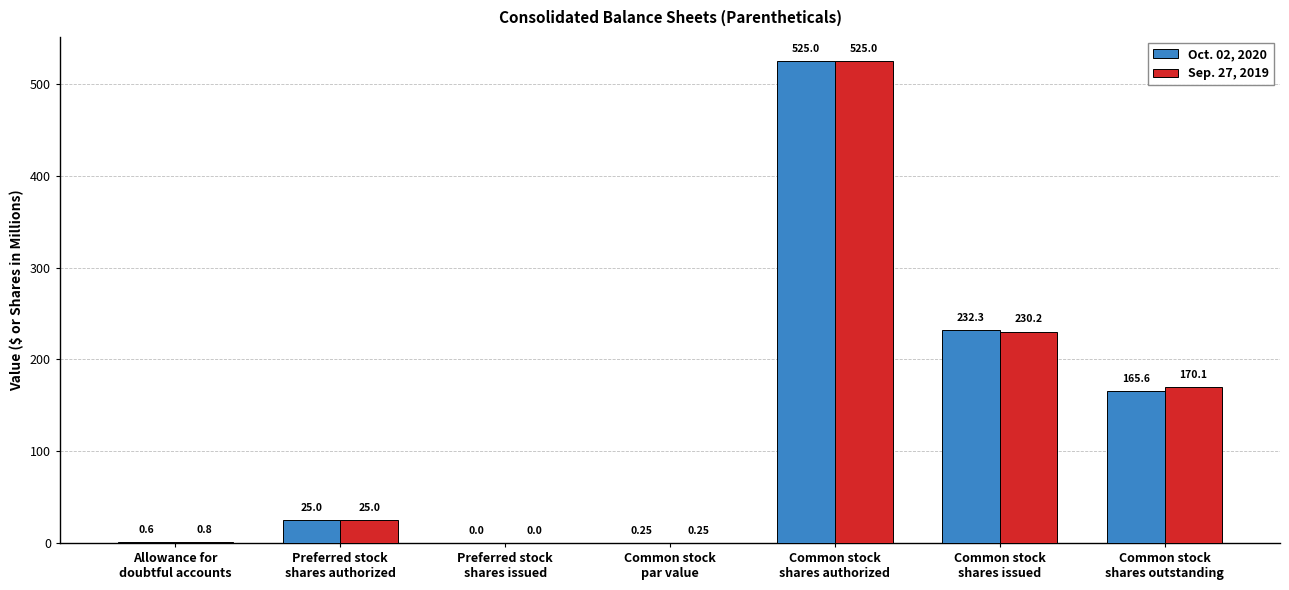

What are all the series names shown in the legend?

Oct. 02, 2020, Sep. 27, 2019